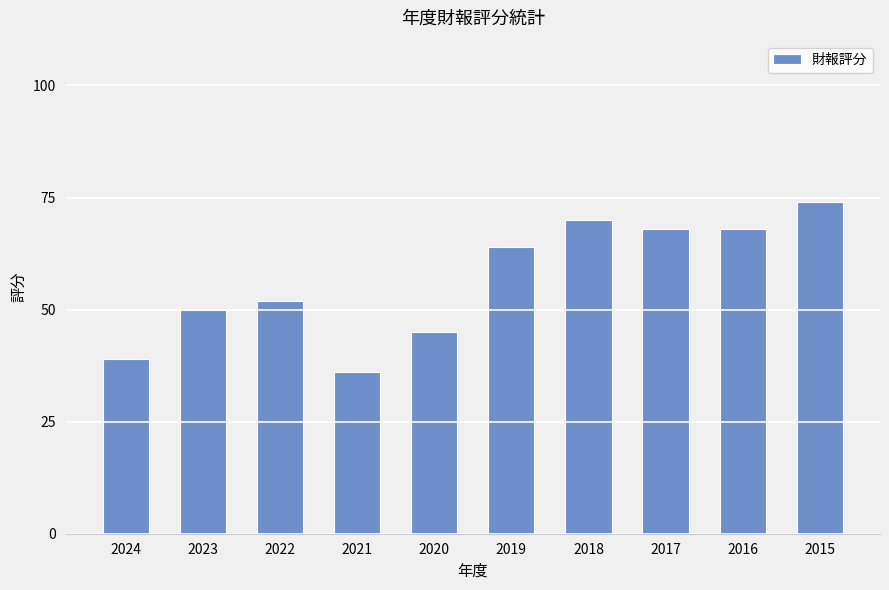

What is the change in value from 2019 to 2017?

+4